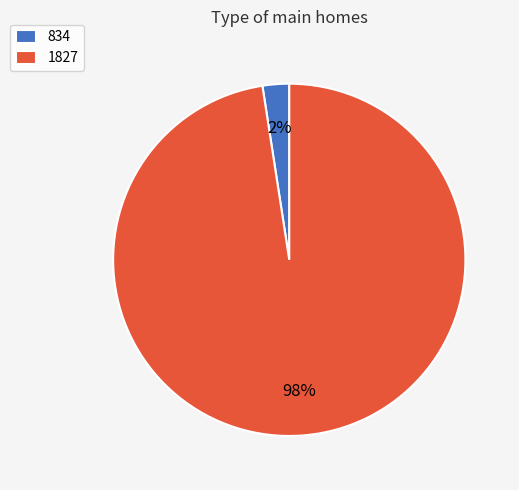

How many slices are in this pie chart?

2